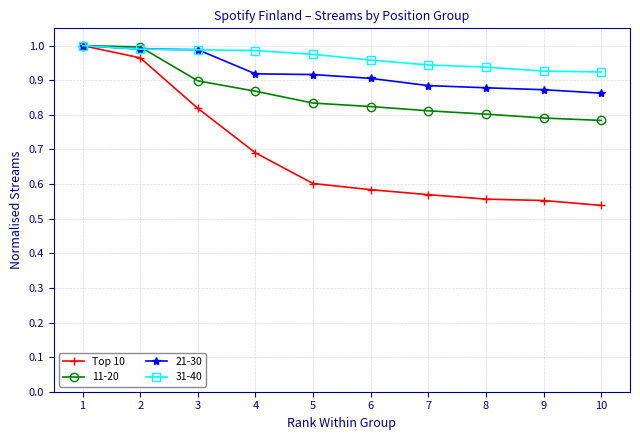

What is the total value across all series at 2?

3.9